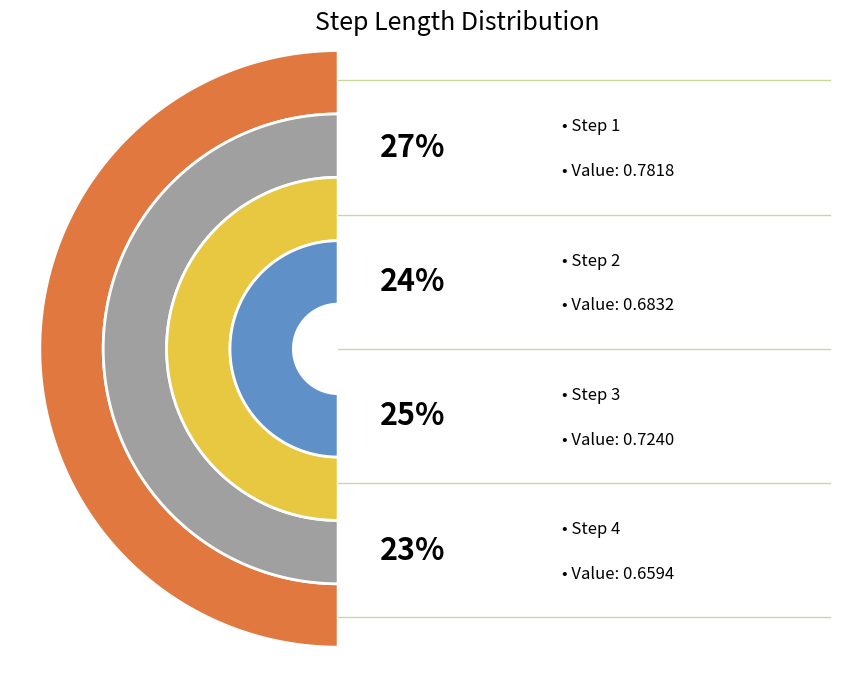

How much of the chart is everything except 2?

76.0%